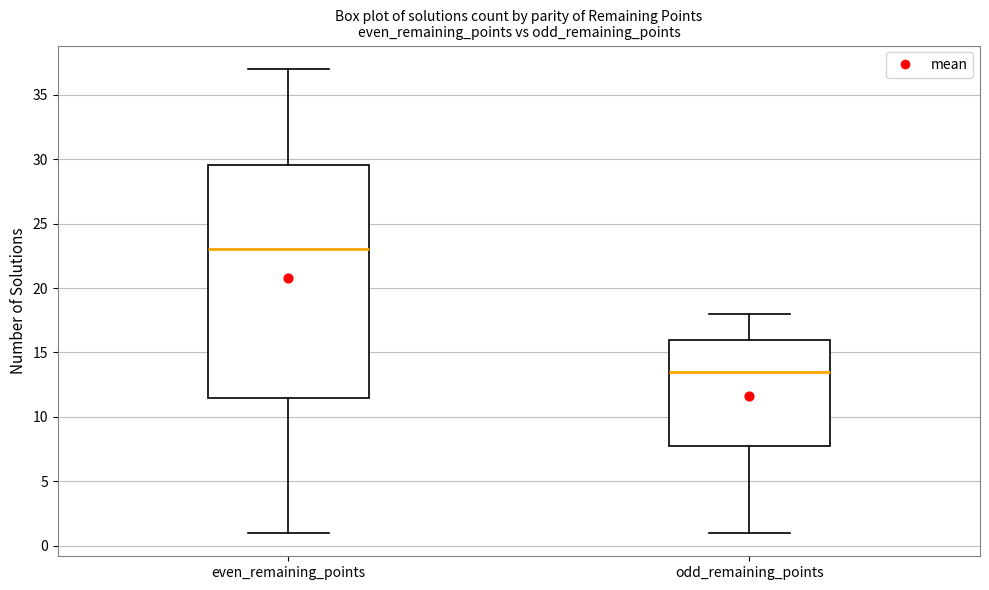

Reading left to right, transcribe this box plot: for each box, give where its median line is, the range the box spans, and where its two whiskers end, as read against the y-axis. The values are not printed on the chart, so give them approximately, as read against the axis.

even_remaining_points: median 23.0, box 11.5 to 29.5, whiskers 1.0 to 37.0
odd_remaining_points: median 13.5, box 8.0 to 16.0, whiskers 1.0 to 18.0